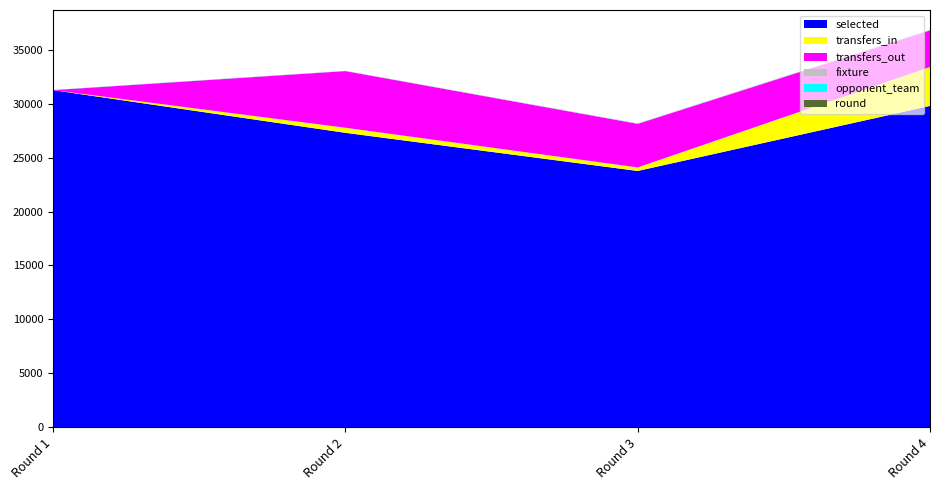

Reading right to left, transcribe all the data shown in this chart.

selected: 29802	23768	27305	31266
transfers_in: 3607	327	472	0
transfers_out: 3398	4043	5254	0
fixture: 36	21	13	2
opponent_team: 9	8	5	15
round: 4	3	2	1